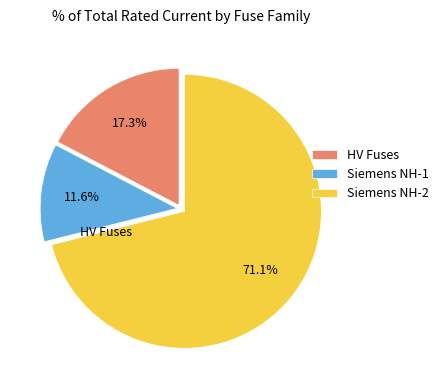

What is the ratio of the value at Siemens NH-2 to the value at Siemens NH-1?

6.1